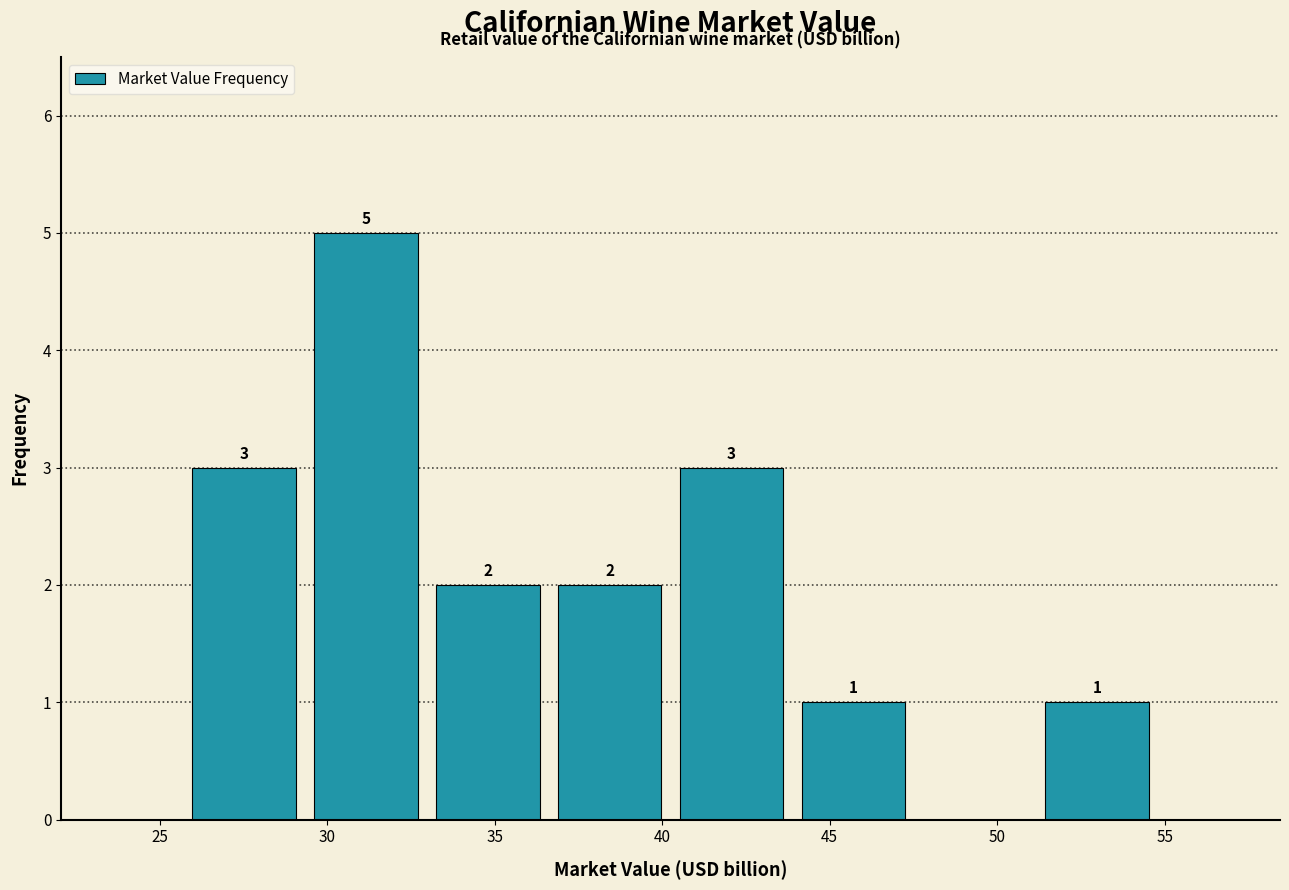

Over which range of the x-axis is the bar tallest?

29.5 to 33.0